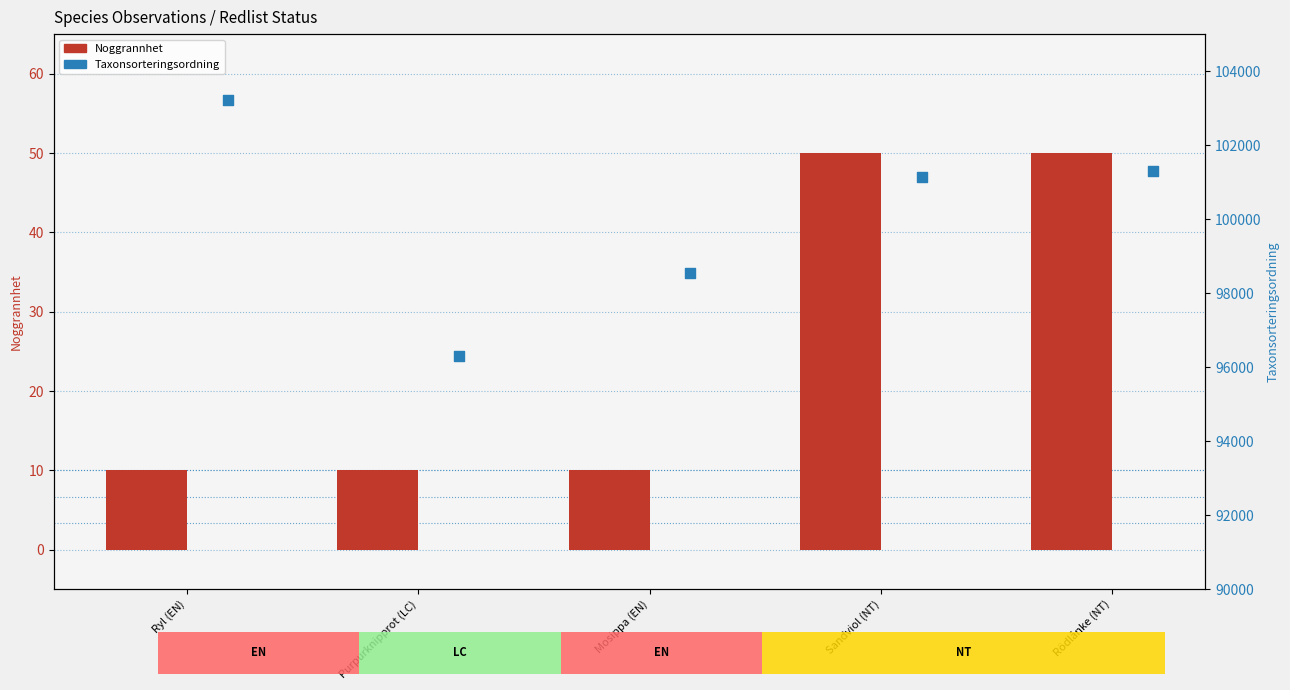

Which series reaches the minimum Y coordinate?

Noggrannhet